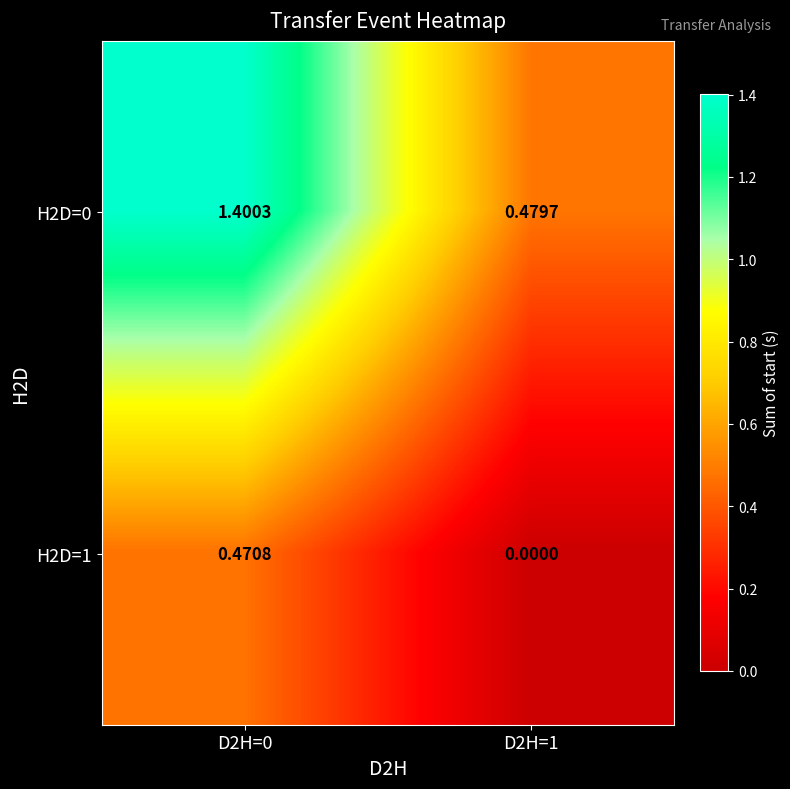

Is the value of H2D=0 at D2H=0 greater than the value of H2D=1 at D2H=0?

Yes